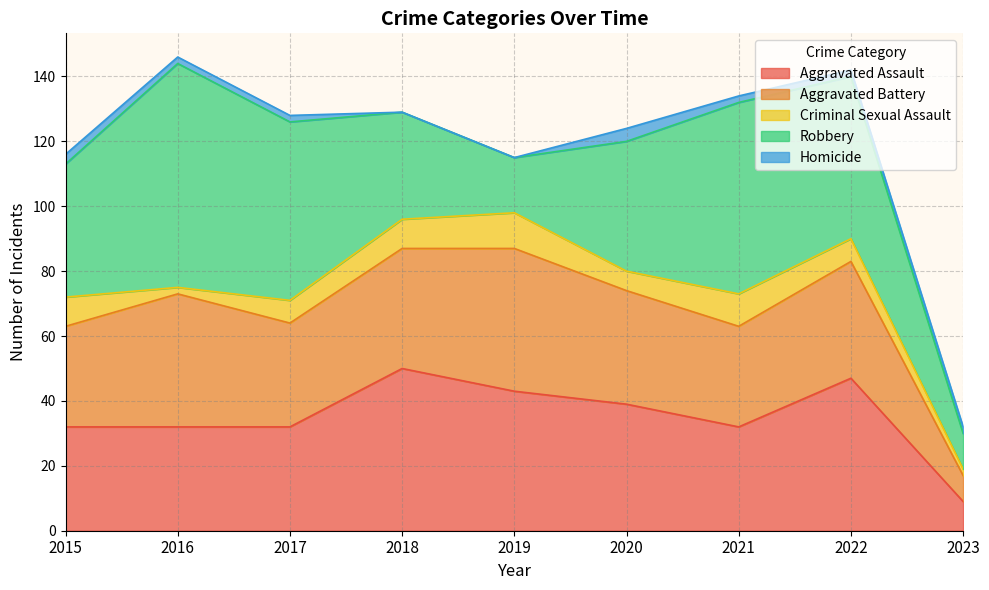

Does the chart have visible grid lines?

Yes